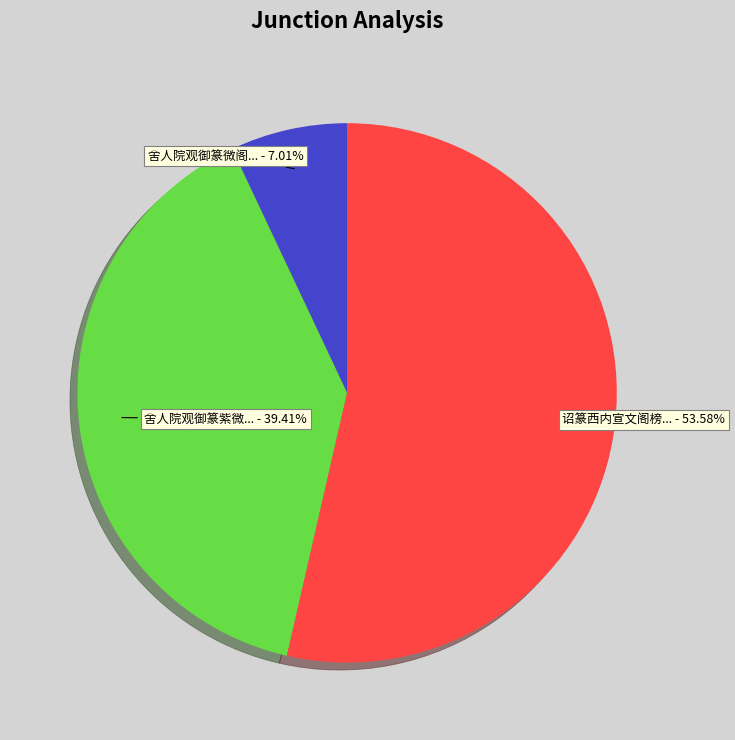

Does any single category account for the majority?

Yes